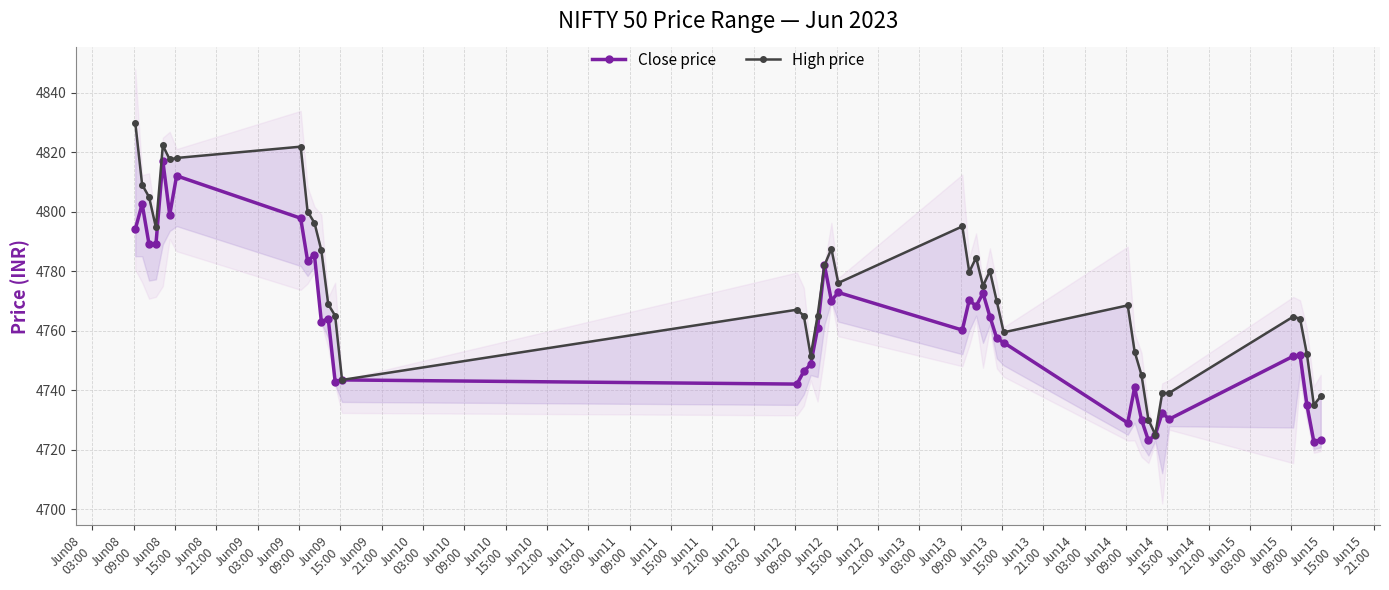

Reading left to right, what are all the values shown in this chart?

Close price: 4794.0	4802.5	4789.0	4789.0	4817.0	4798.9	4812.0	4797.8	4783.5	4785.4	4763.0	4764.0	4742.9	4743.4	4742.0	4746.2	4748.6	4760.8	4782.0	4770.0	4772.8	4760.1	4770.2	4768.2	4772.5	4764.7	4757.4	4756.0	4729.0	4740.9	4730.0	4723.0	4725.0	4732.4	4730.2	4751.4	4751.6	4735.0	4722.6	4723.3
High price: 4829.9	4809.0	4804.9	4794.6	4822.2	4817.5	4818.0	4821.8	4800.0	4796.2	4787.0	4768.8	4765.0	4743.4	4767.0	4765.0	4751.5	4765.0	4782.0	4787.5	4776.0	4795.0	4779.7	4784.5	4775.0	4780.0	4769.8	4759.4	4768.5	4752.9	4745.0	4730.0	4725.0	4739.0	4739.0	4764.6	4764.0	4752.0	4735.0	4737.9